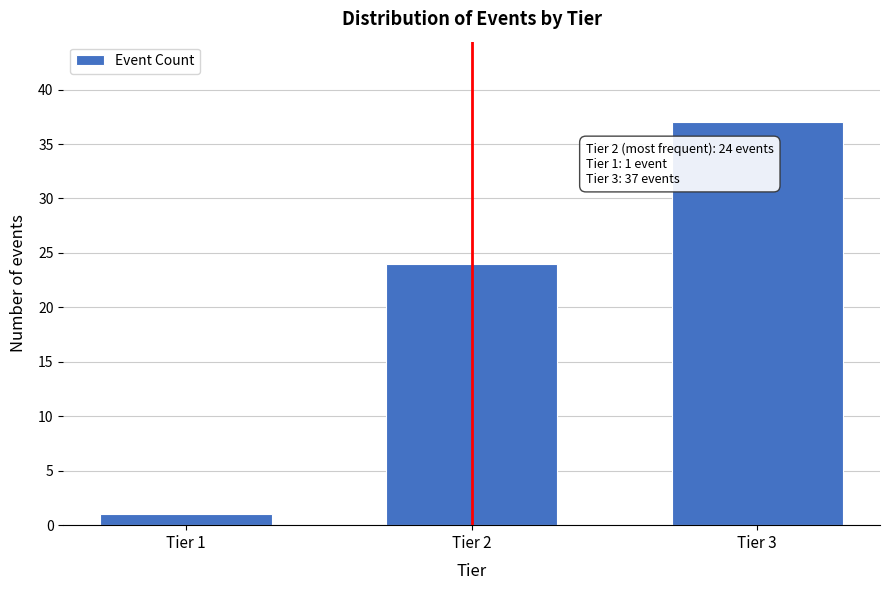

Reading left to right, extract all data points from this chart.

Tier 1=1	Tier 2=24	Tier 3=37